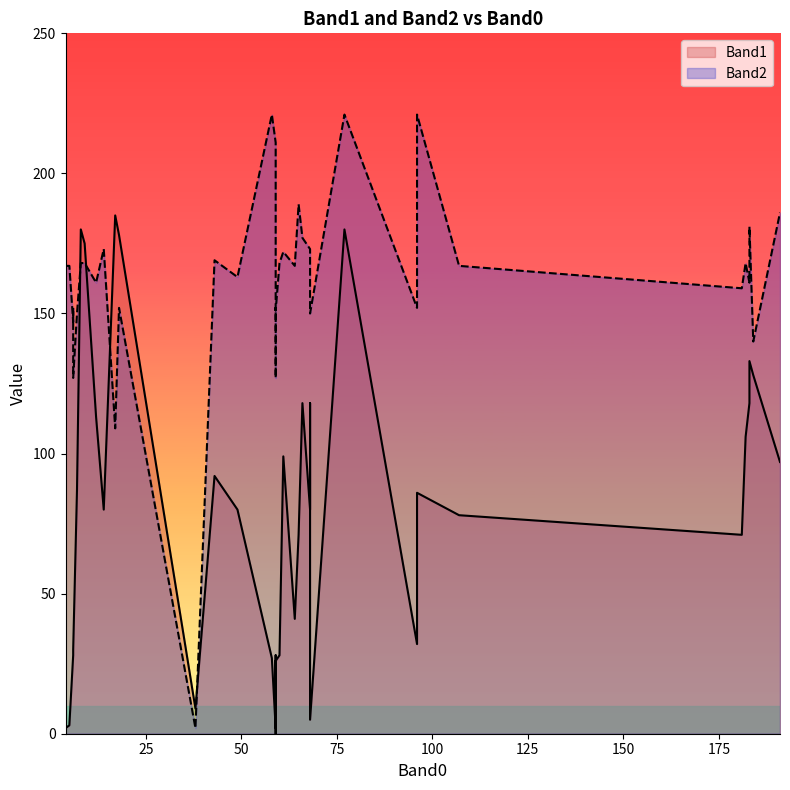

At which label does Band1 reach its peak?

17